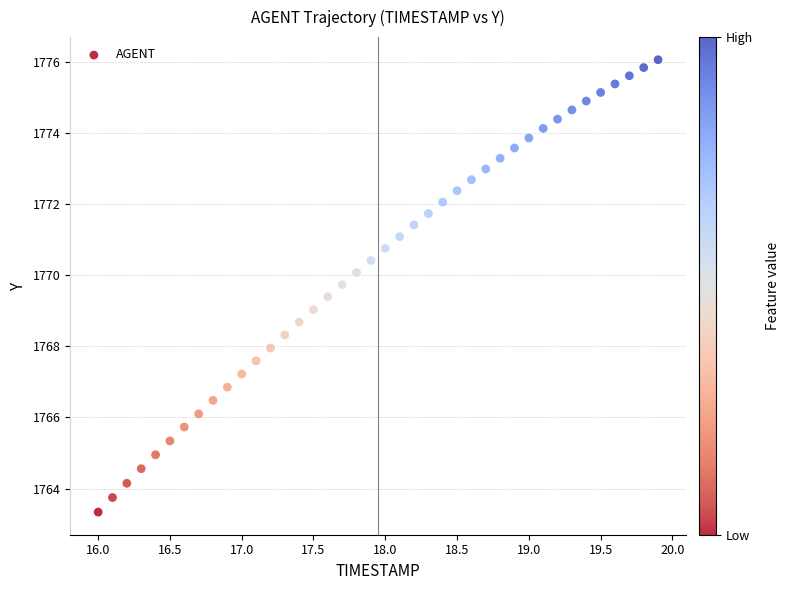

What is the range of X values (max minus min)?

3.9